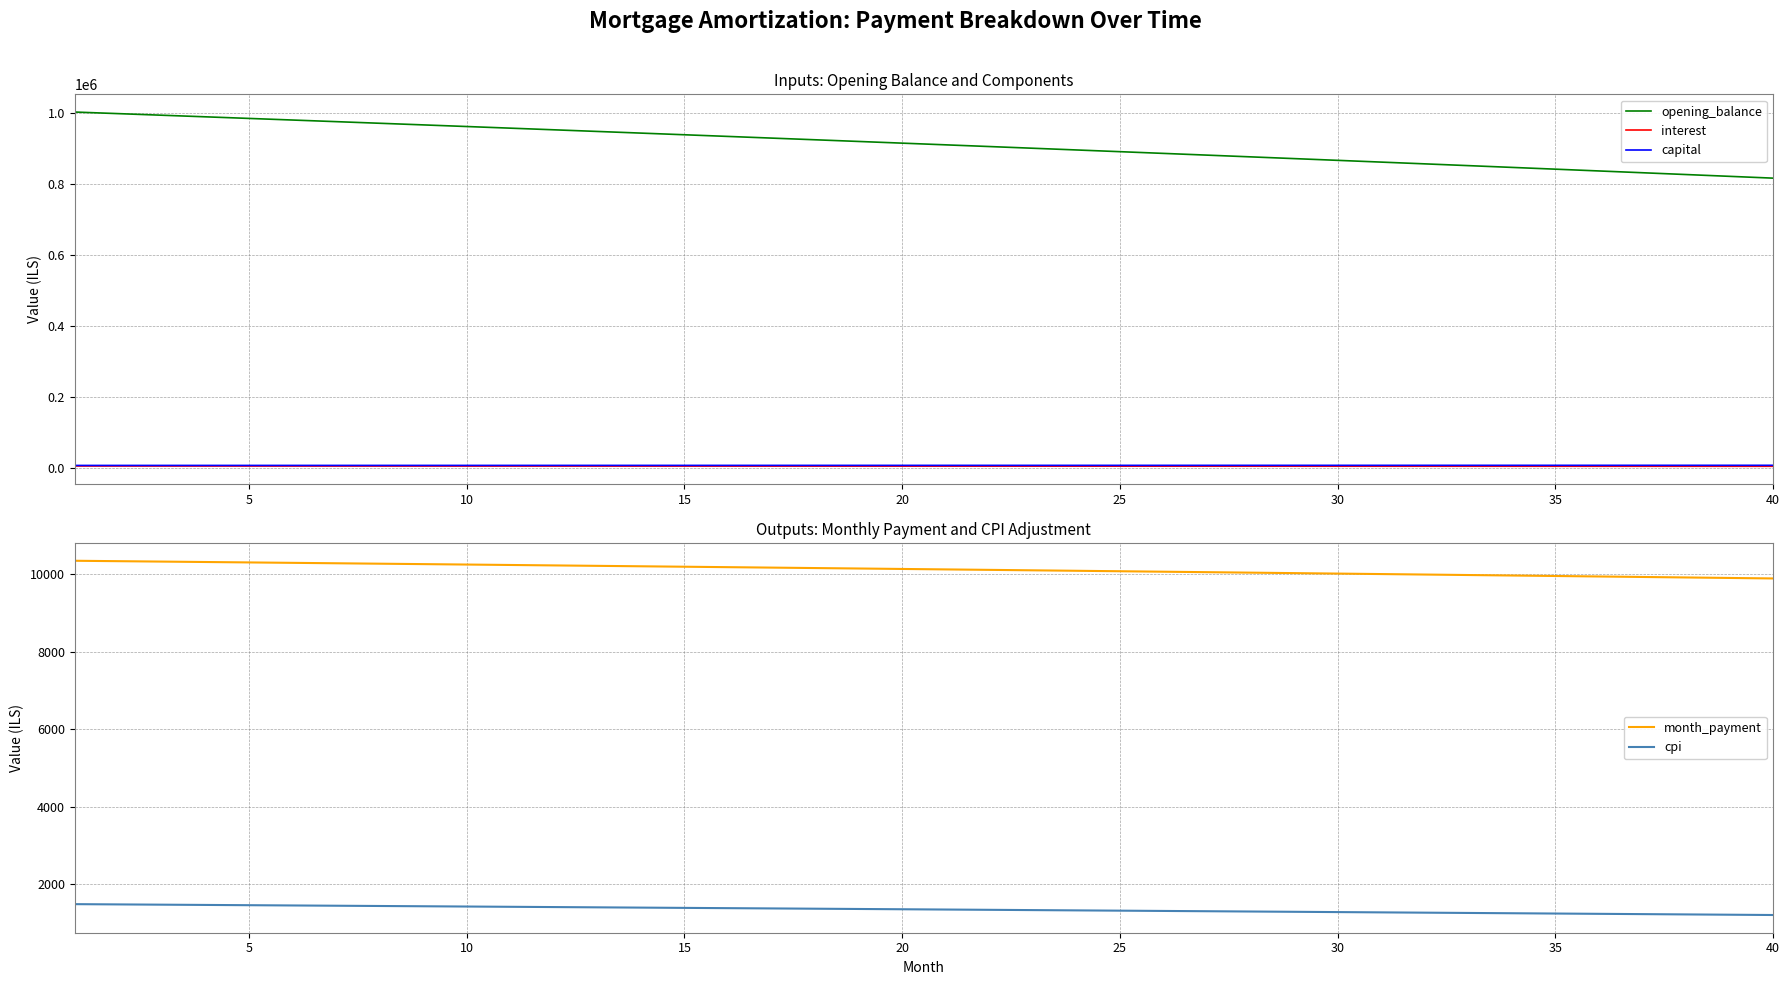

Which series has the largest range (max minus min)?

opening_balance